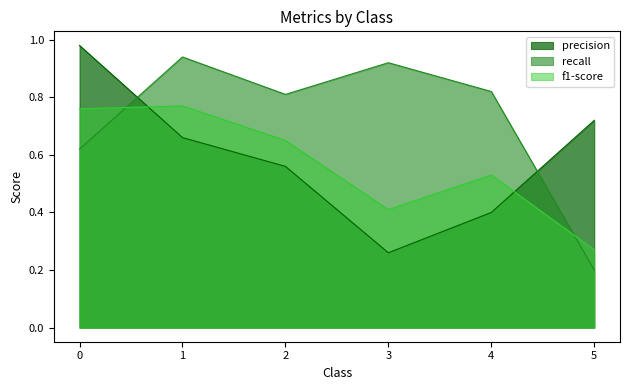

Which category has the highest value in the f1-score series?

1